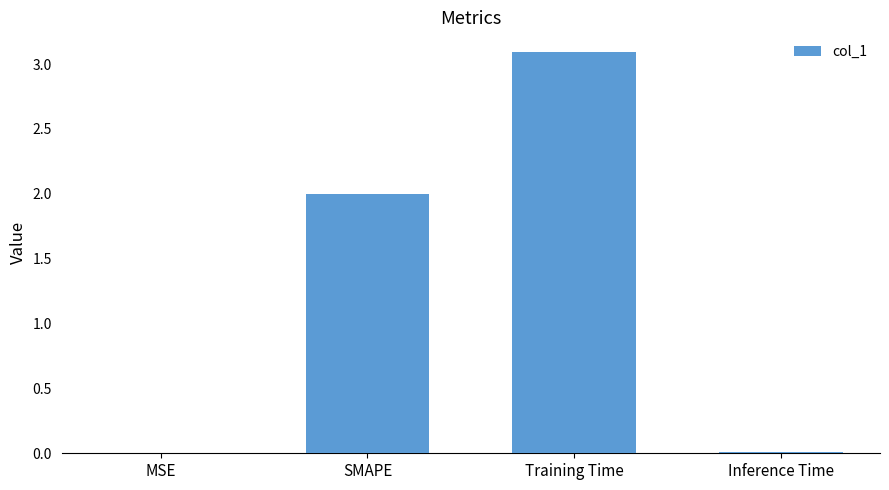

Which has a higher value, SMAPE or MSE?

SMAPE